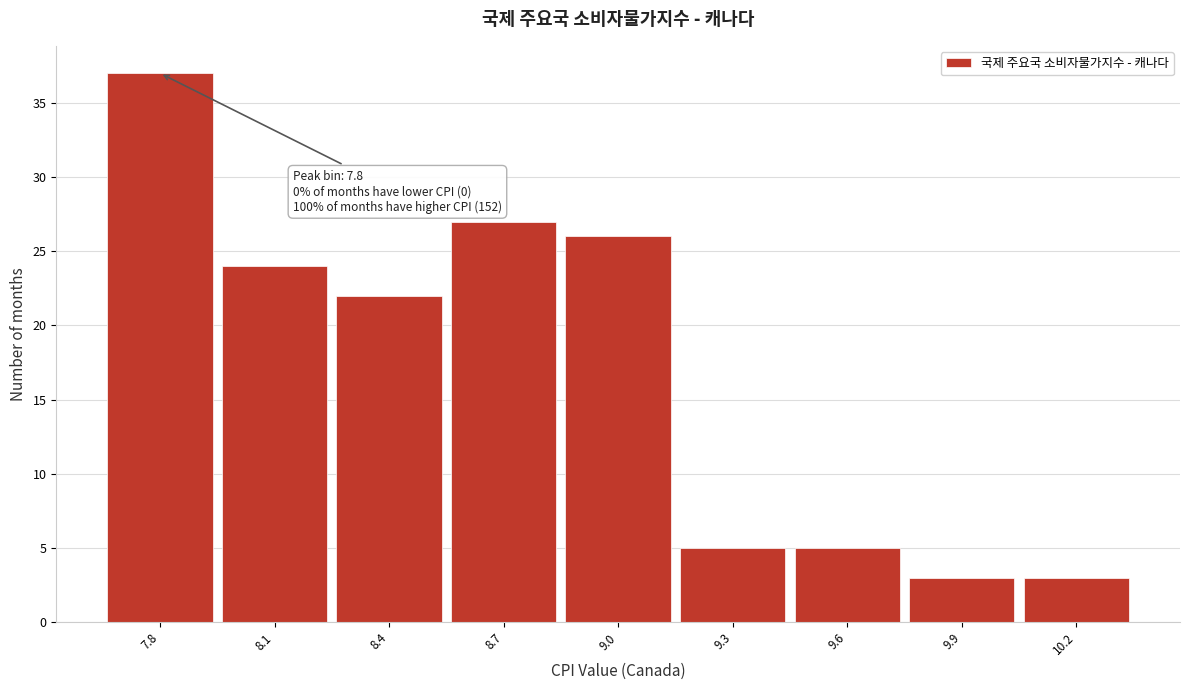

Reading right to left, extract all data points from this chart.

10.2=3	9.9=3	9.6=5	9.3=5	9.0=26	8.7=27	8.4=22	8.1=24	7.8=37